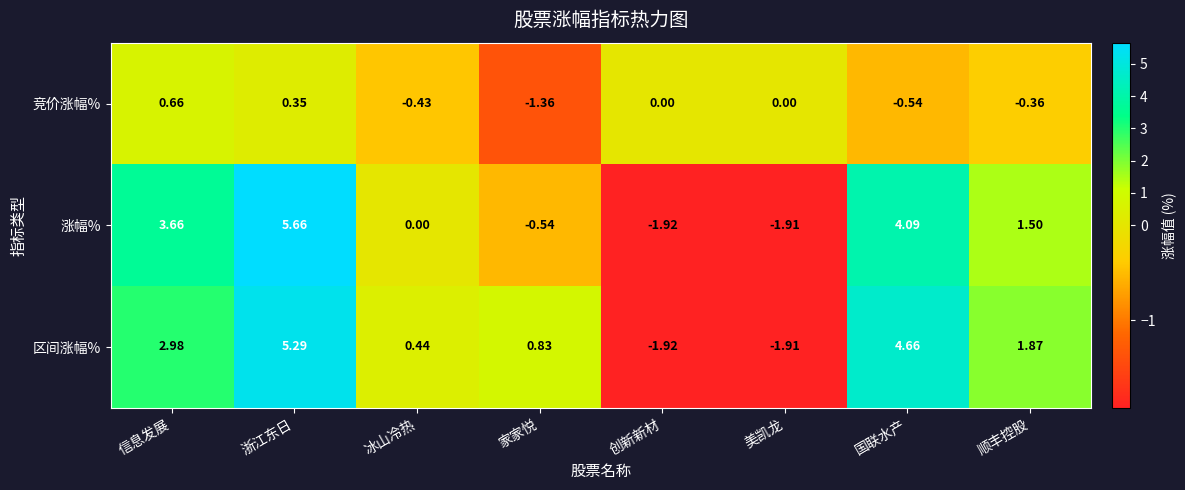

Which series has the widest spread of values?

涨幅%